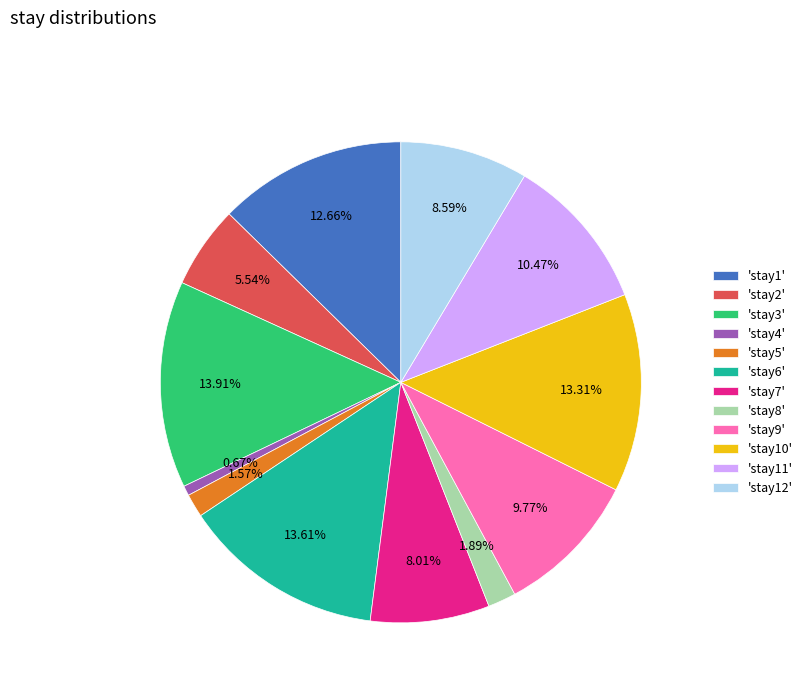

Which category has the smallest portion of the pie?

'stay4'